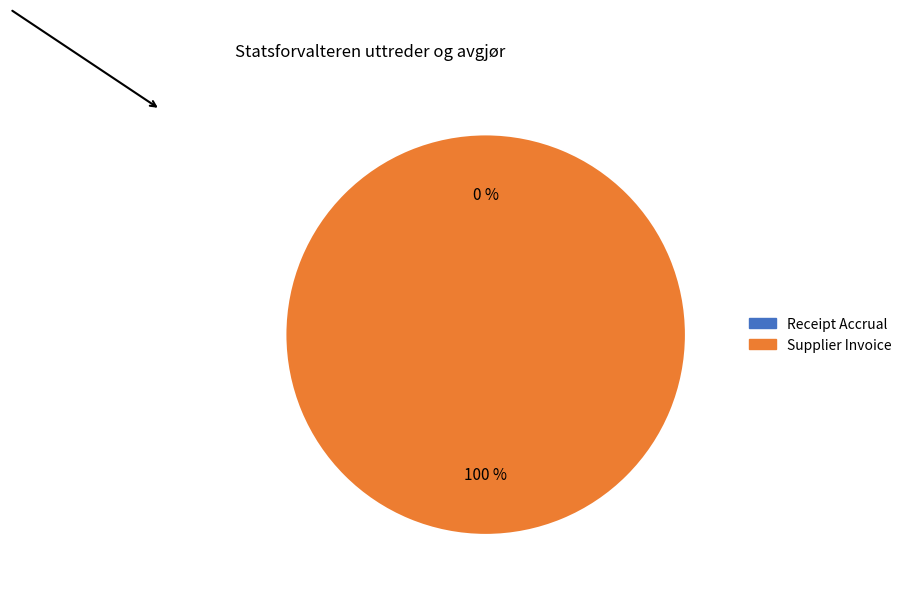

Which category has the smallest portion of the pie?

Receipt Accrual